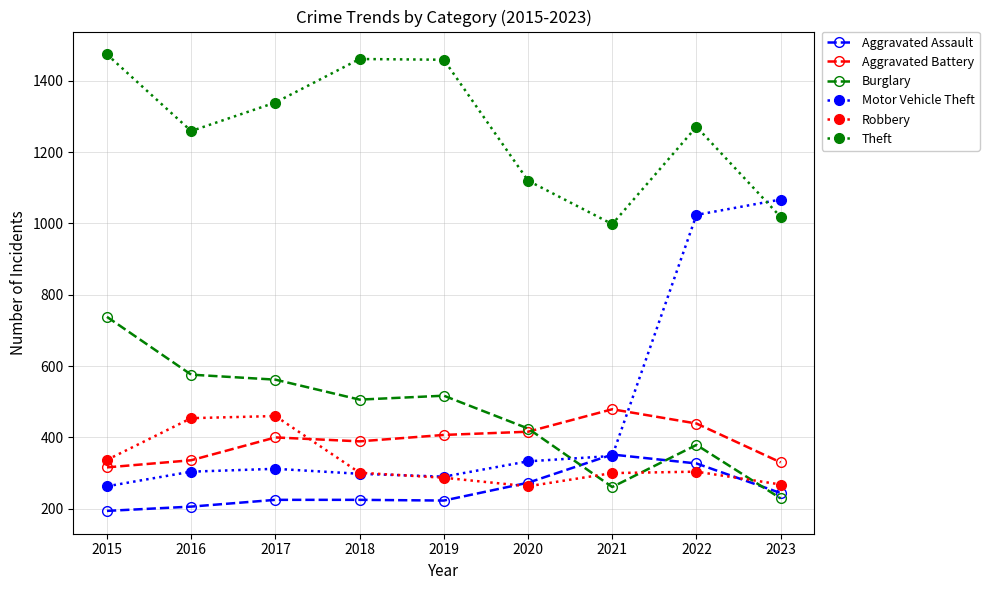

Which series has the largest total across all categories?

Theft